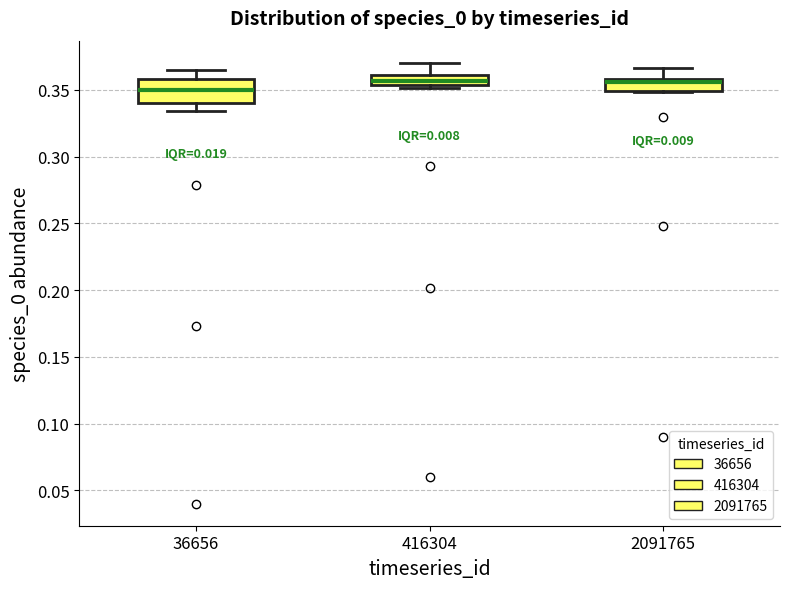

Which box is the tallest, from its lower edge to its upper edge?

36656